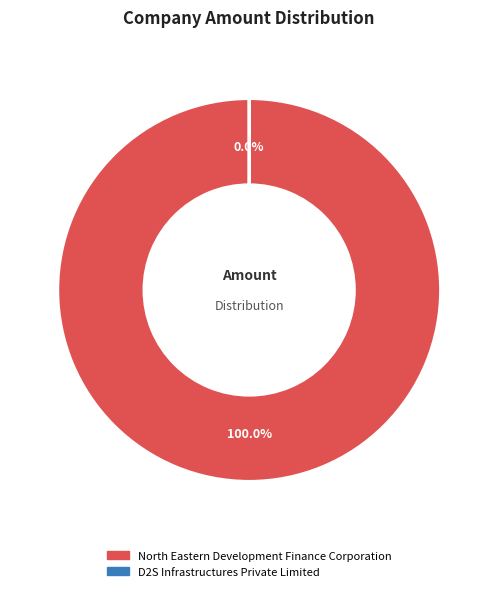

Is it true that D2S Infrastructures Private Limited is 1% of the pie?

False